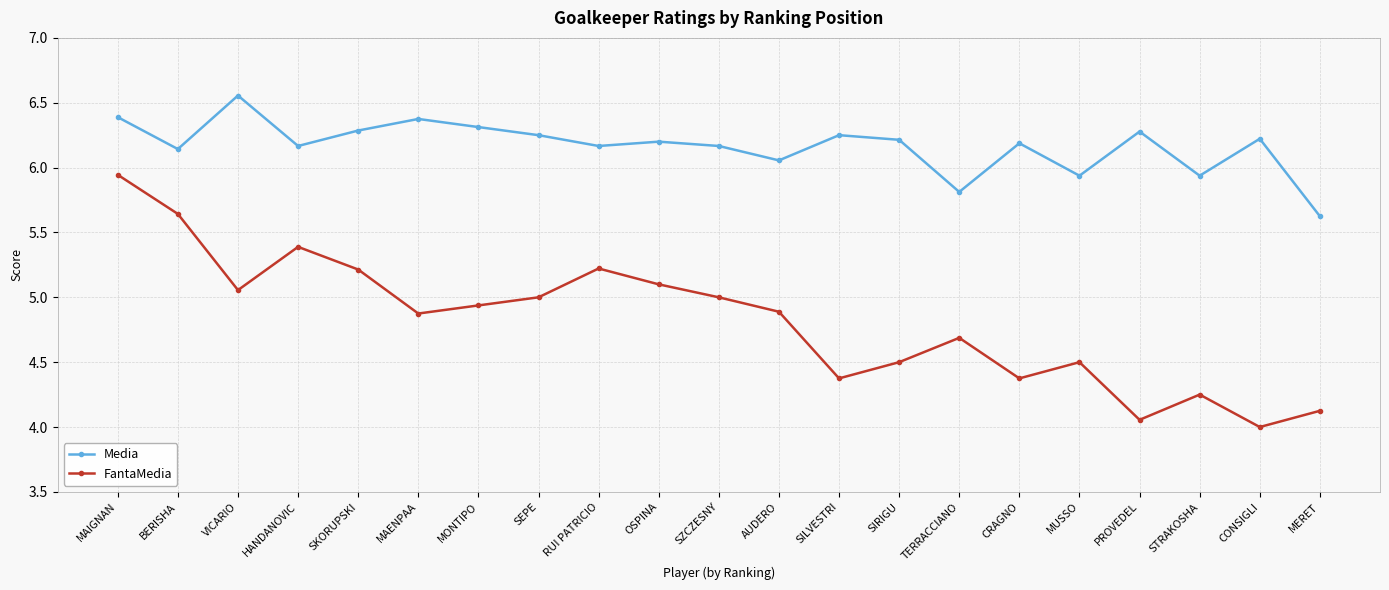

What is the spread (max minus min) of values at PROVEDEL?

2.2